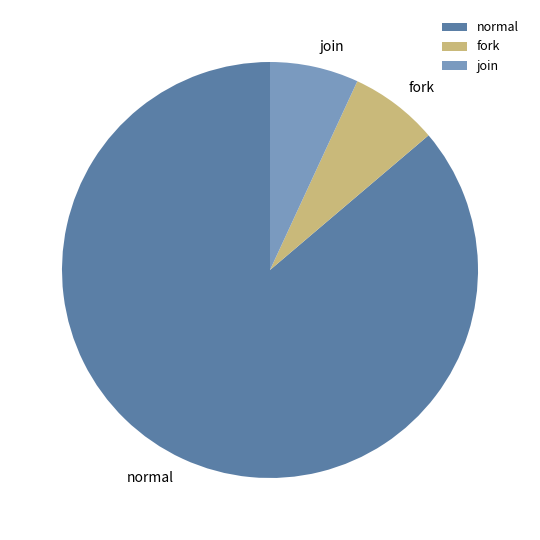

The fork slice represents 7% of the pie. True or false?

True